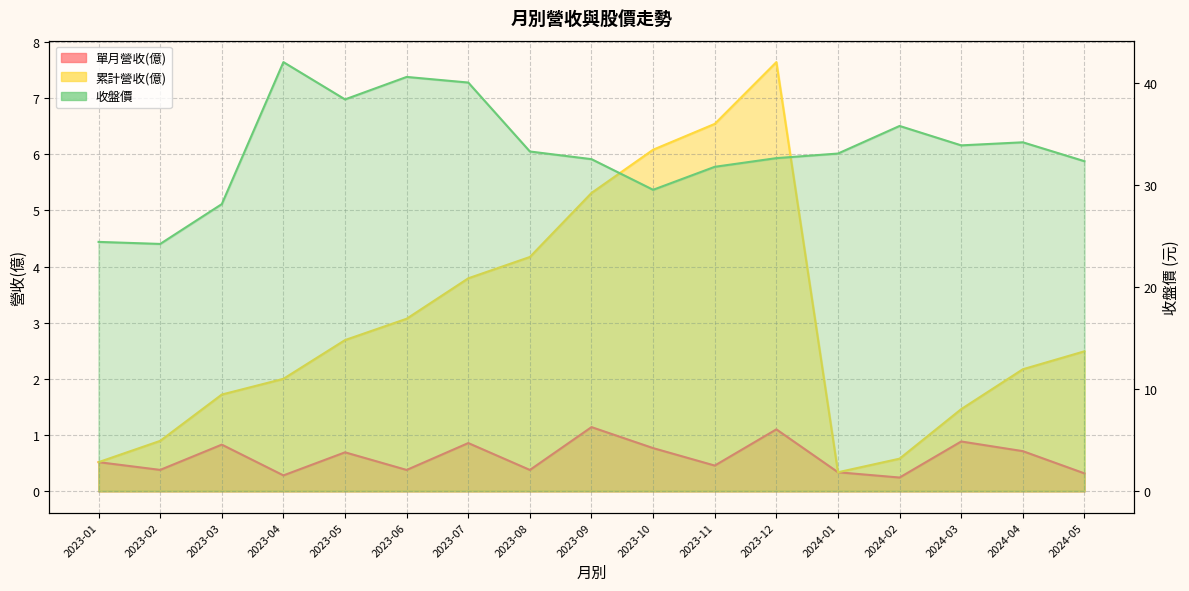

The value at 2023-10 is 29.5. True or false?

True